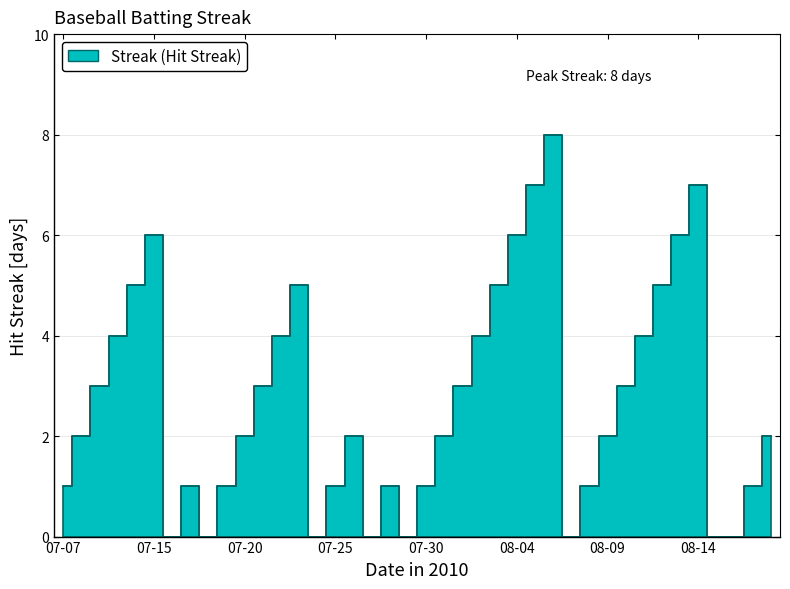

How many points are higher than both their immediate neighbors (excluding endpoints)?

7